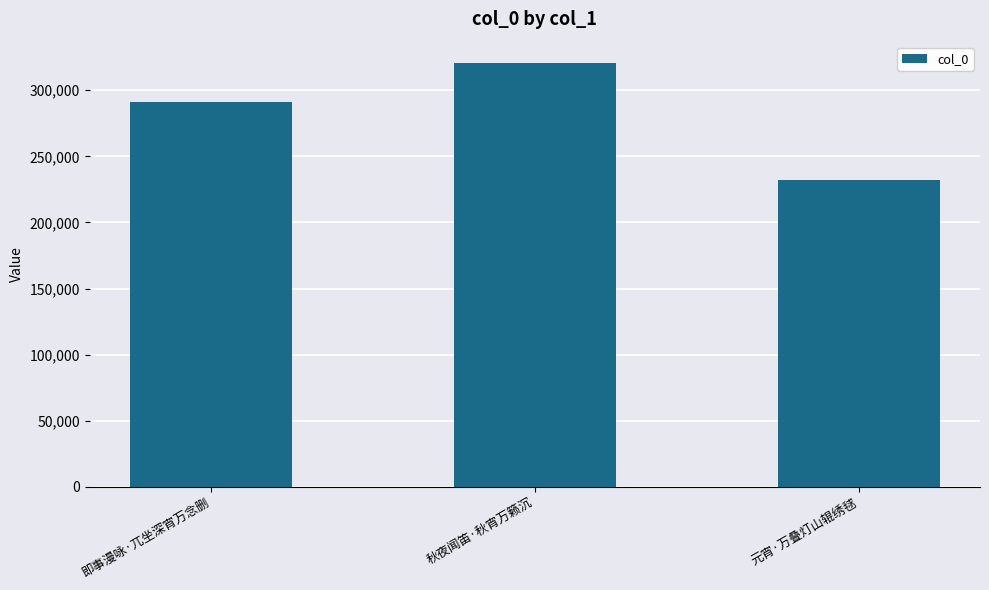

What is the change in value from 即事漫咏·兀坐深宵万念删 to 秋夜闻笛·秋宵万籁沉?

+29884